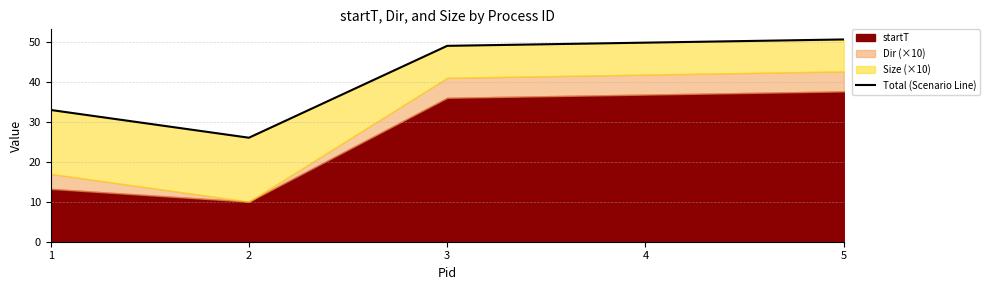

List the labels in order of value, largest first.

5, 4, 3, 1, 2